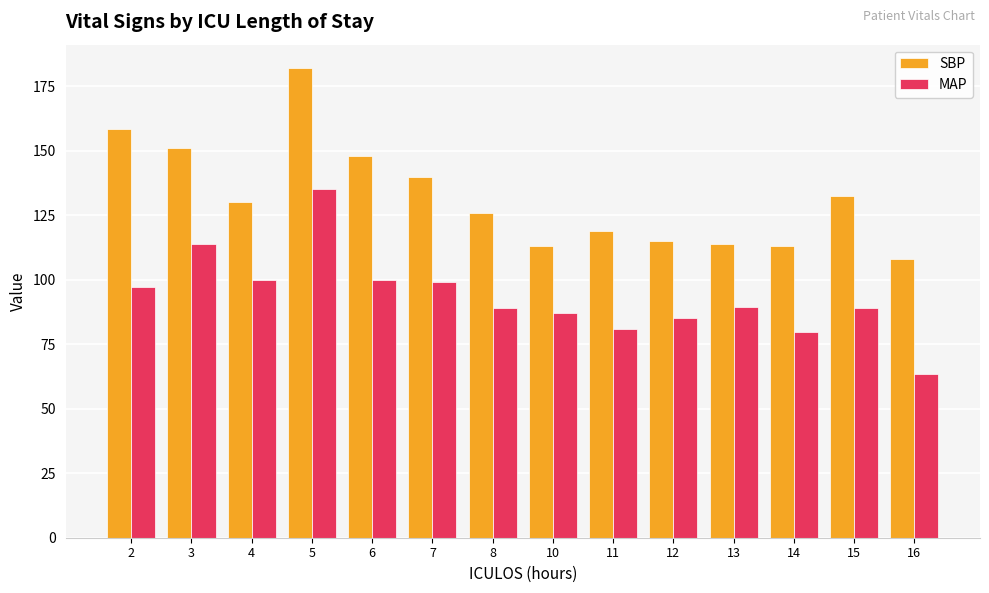

How many groups of bars are there?

14